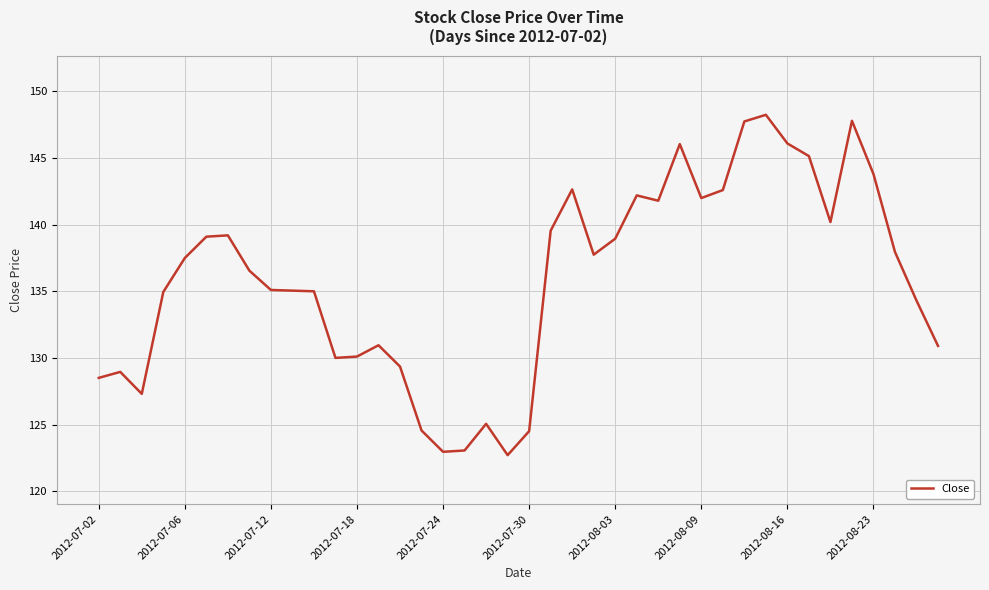

What is the smallest value displayed?

122.7